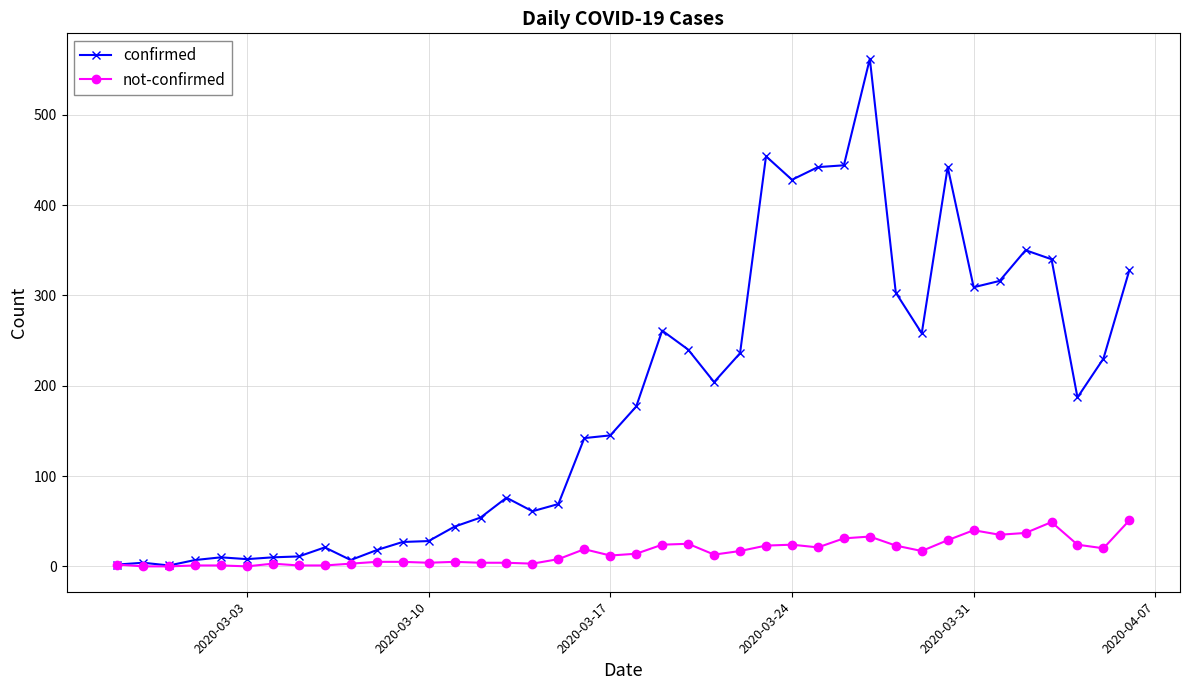

What is the greatest value displayed?

562